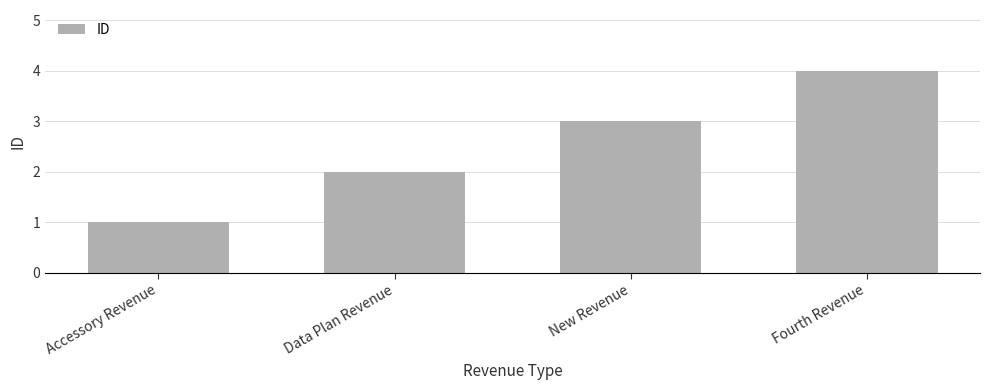

At which category does the chart reach its peak across all series?

Fourth Revenue